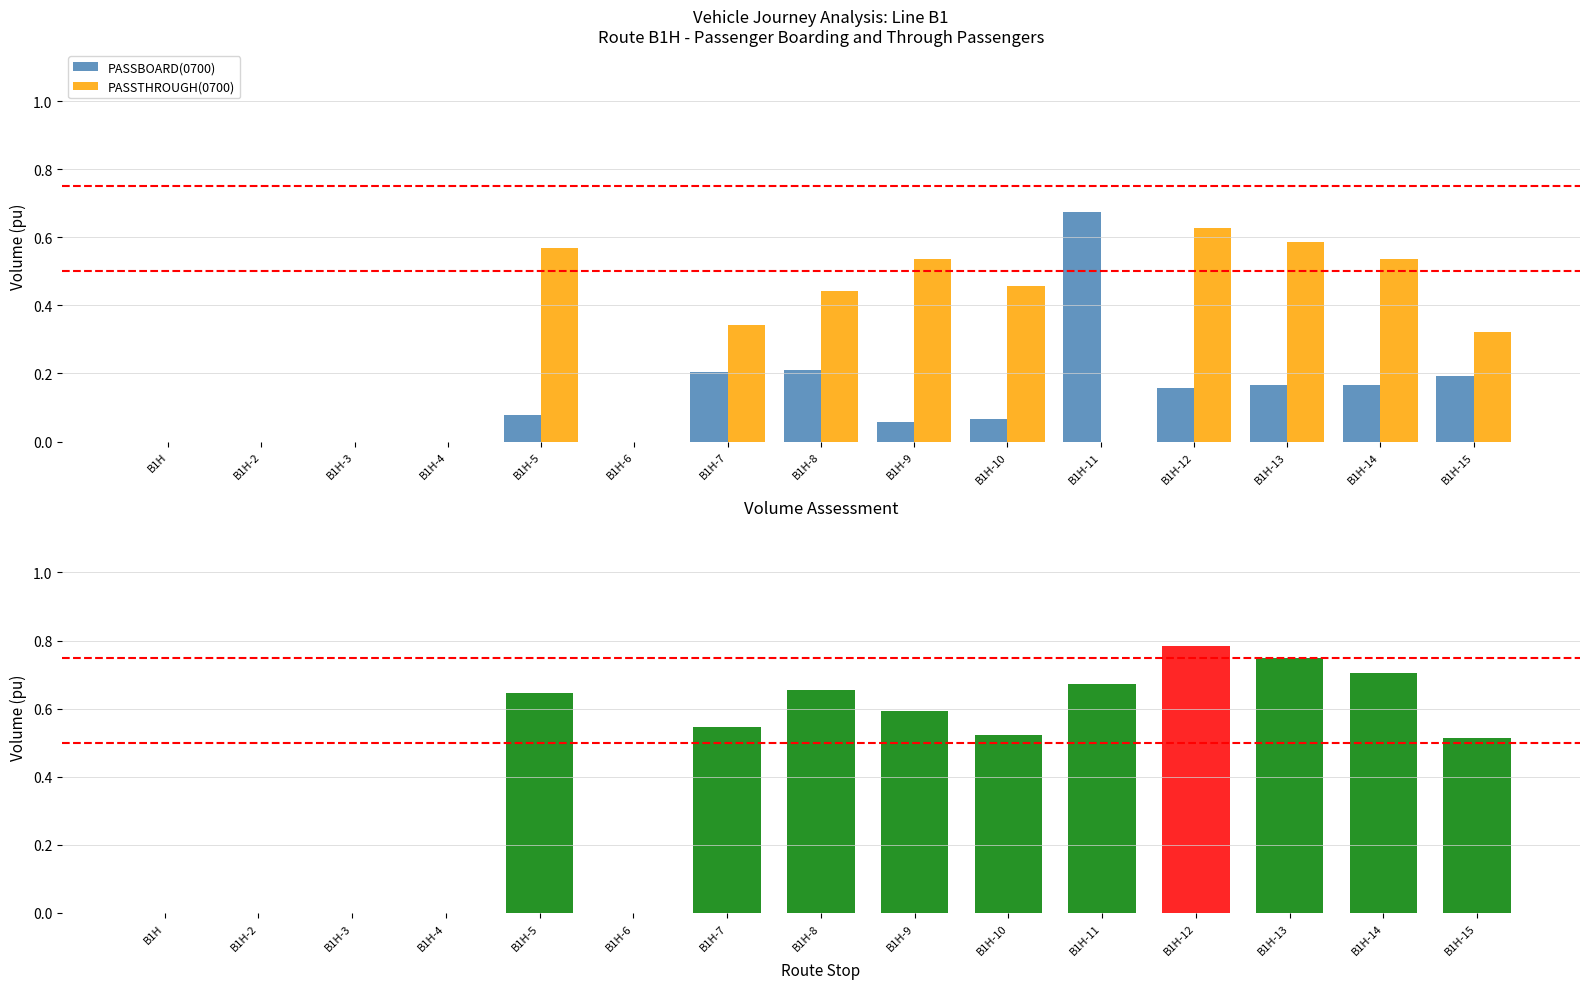

What is the label of the 5th bar from the left?

B1H-5